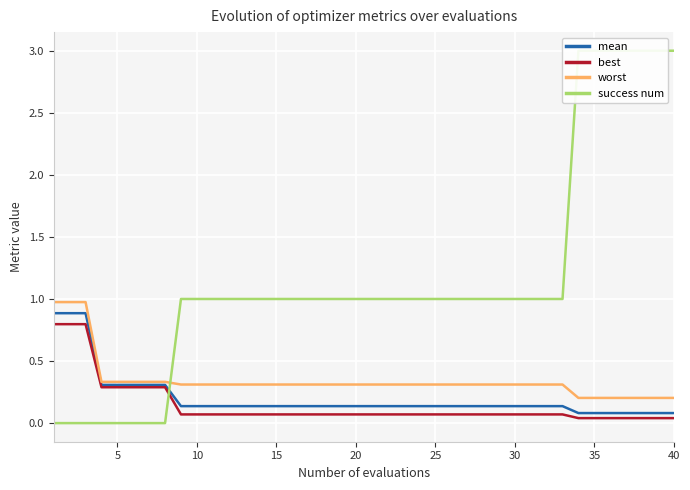

True or false: worst has a value of 0.2 at 35.

True